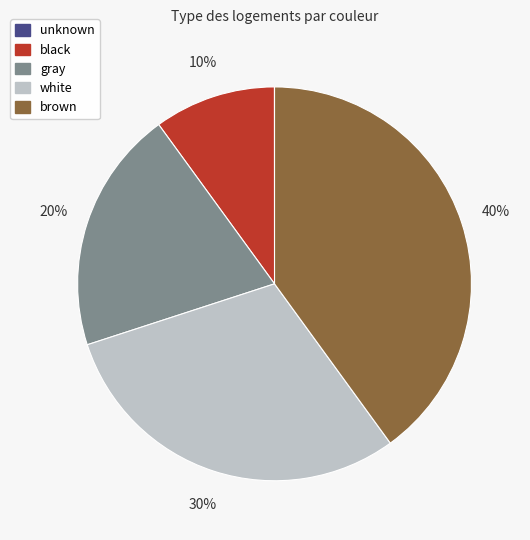

To the nearest percent, what percentage of the pie is gray?

20%